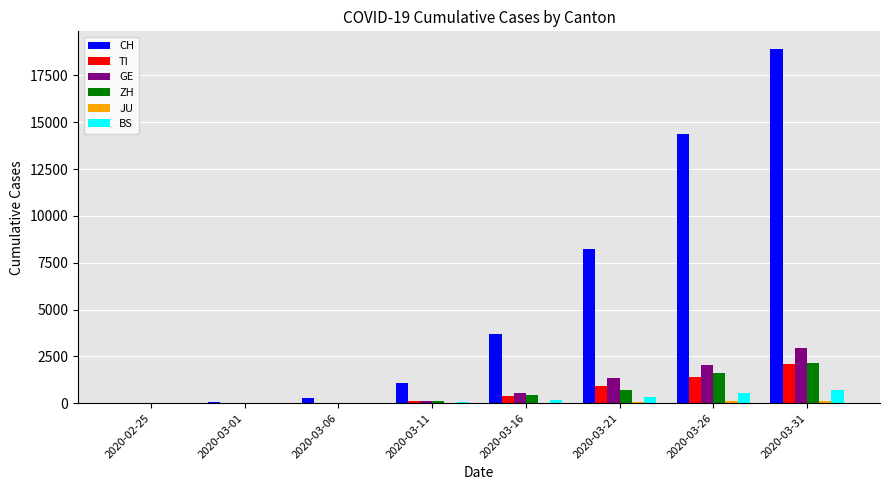

True or false: GE has a value of 544 at 2020-03-16.

True